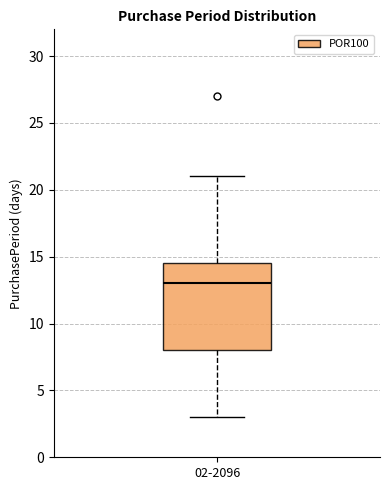

Where is the lower edge of the box for 02-2096 on the y-axis? The values are not printed on the chart, so give them approximately, as read against the axis.

8.0